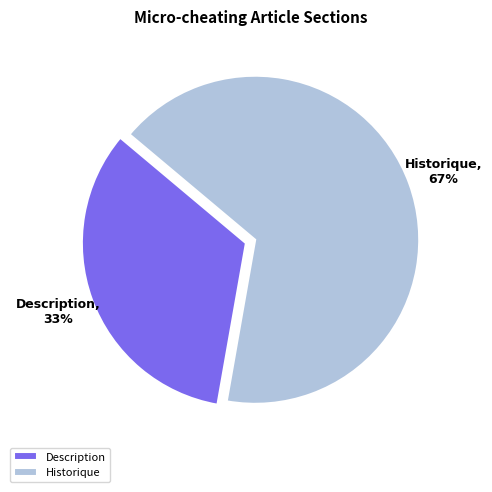

The Description slice represents 33% of the pie. True or false?

True